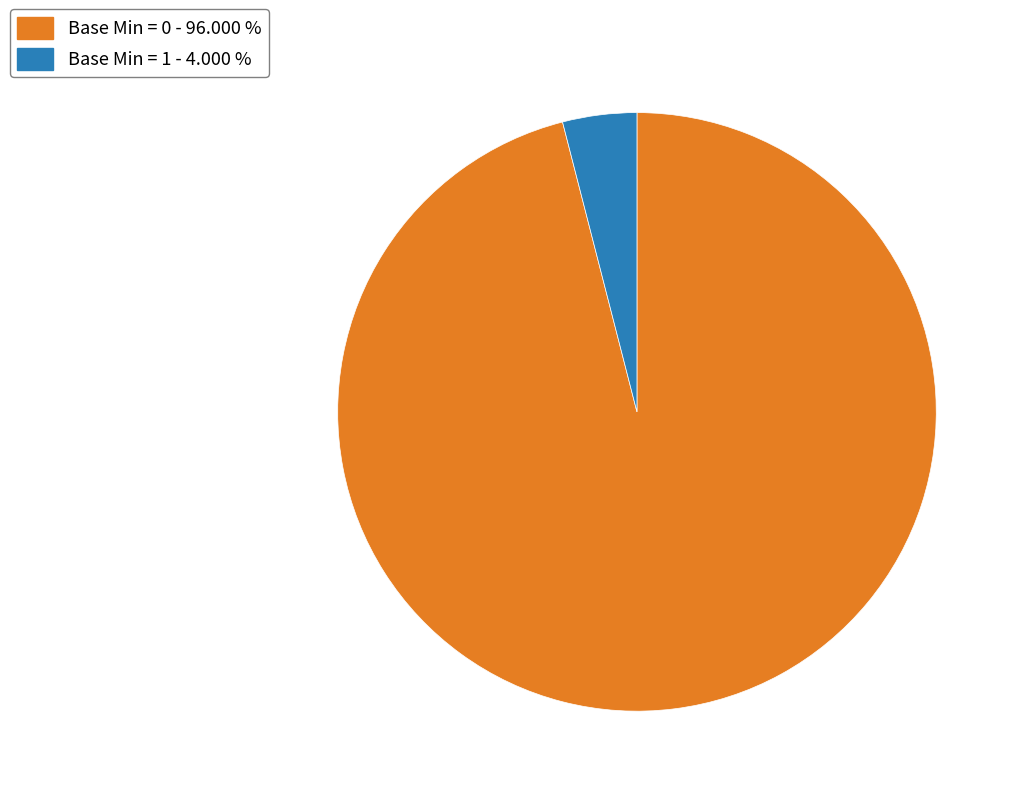

Which slice is the largest?

Base Min = 0 - 96.000 %